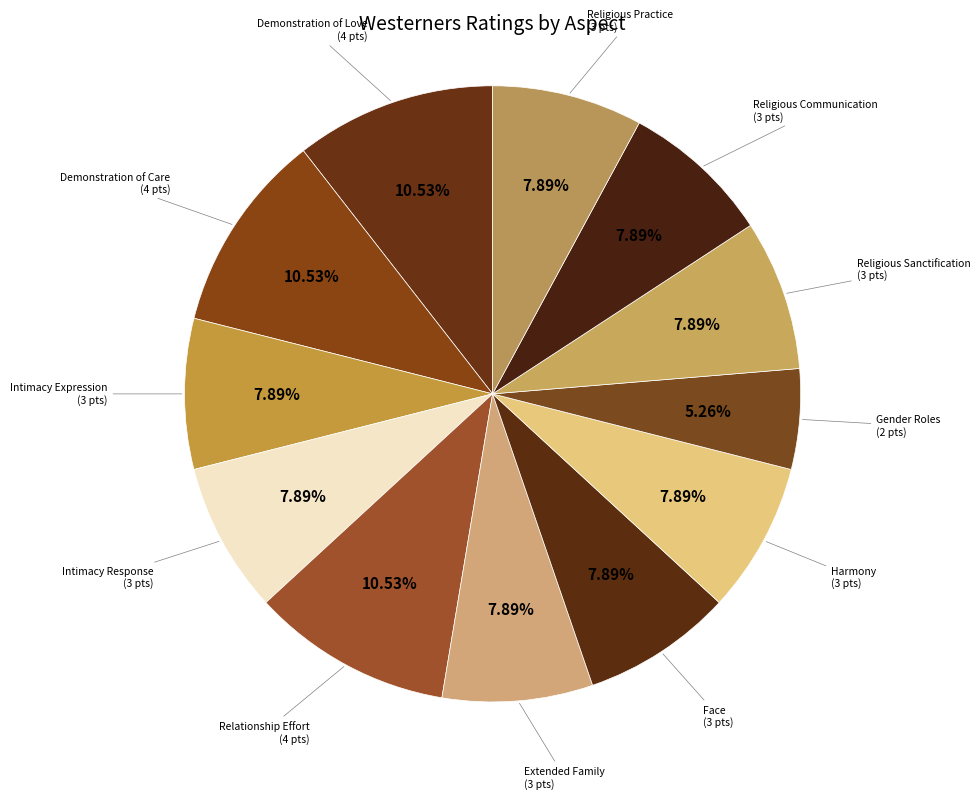

Does any single category account for the majority?

No